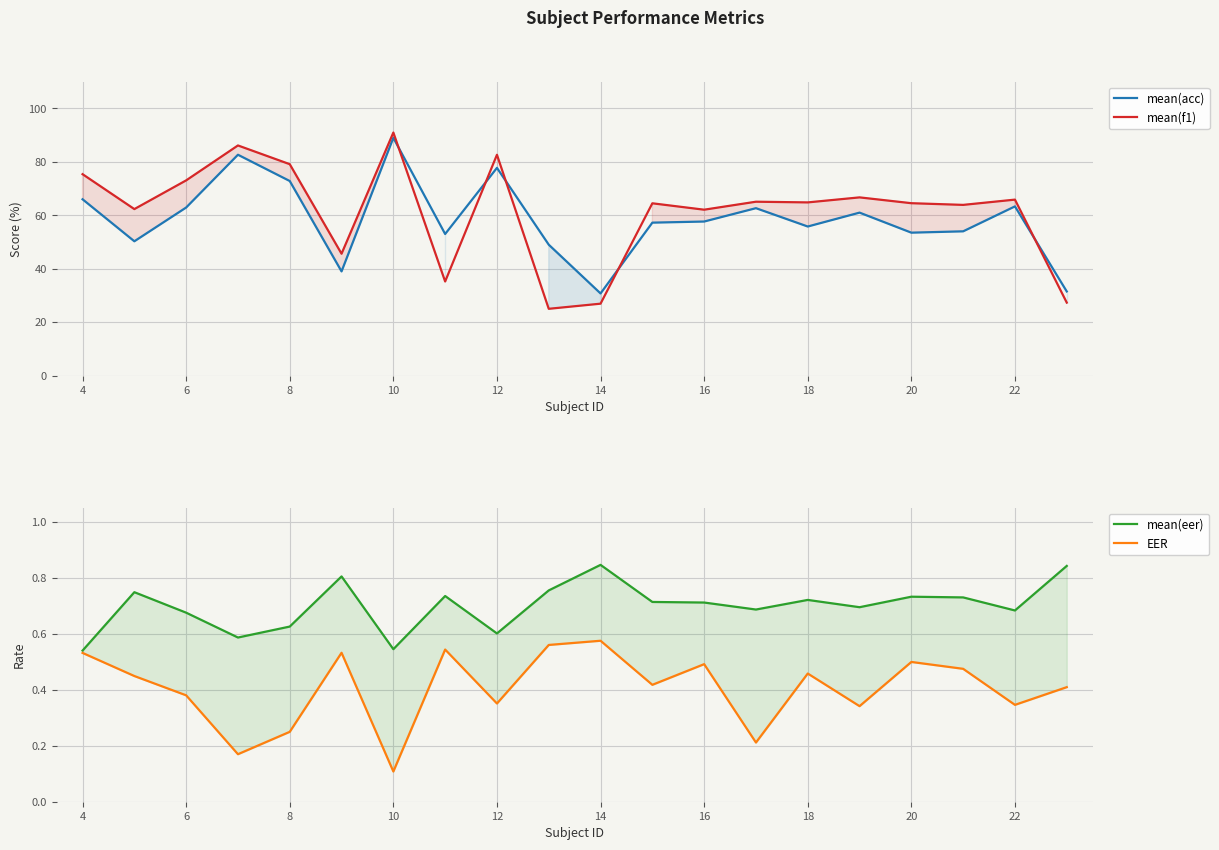

Which series has the widest spread of values?

mean(f1)